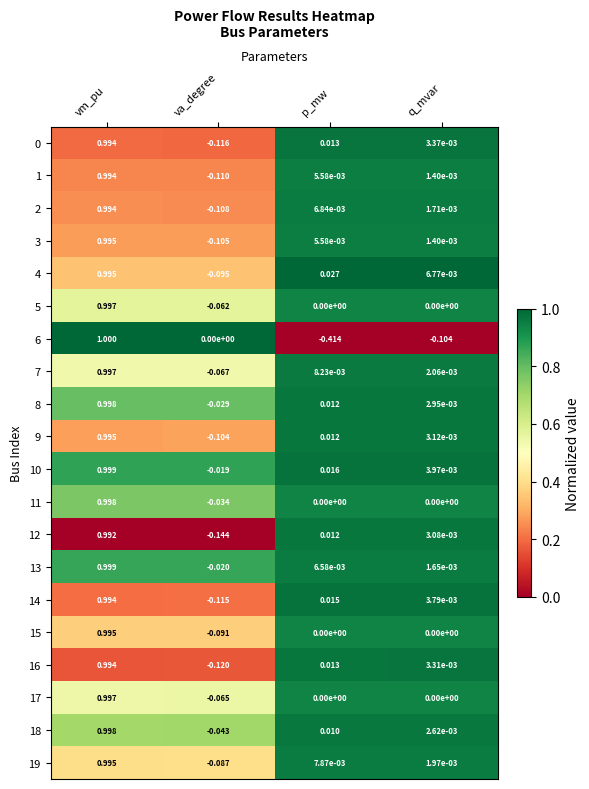

What is the spread (max minus min) of values at q_mvar?

0.1